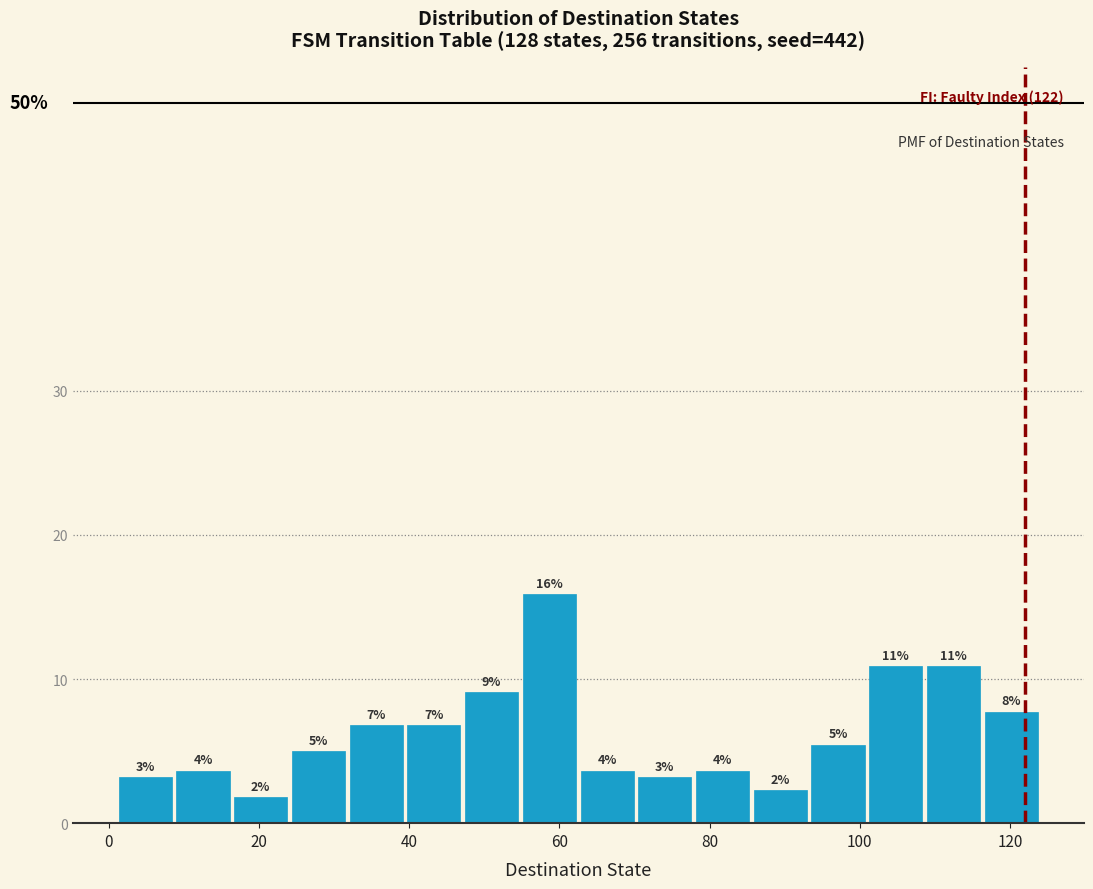

Read against the x-axis, roughly where is the centre of the tallest bar?

58